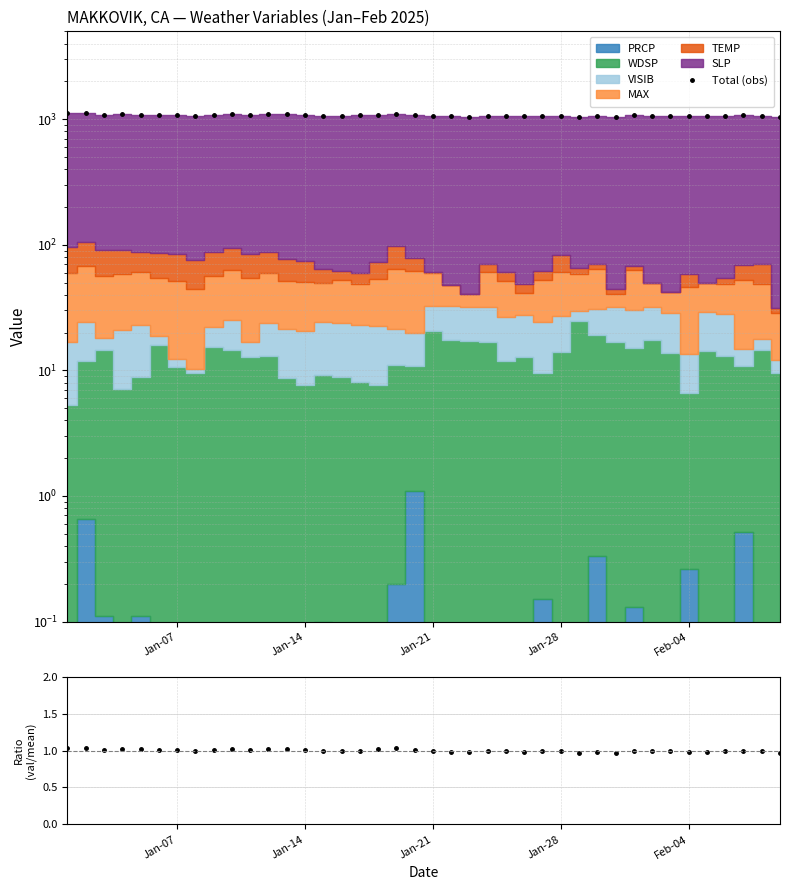

True or false: ratio has more than 1 points higher than both neighbors.

True